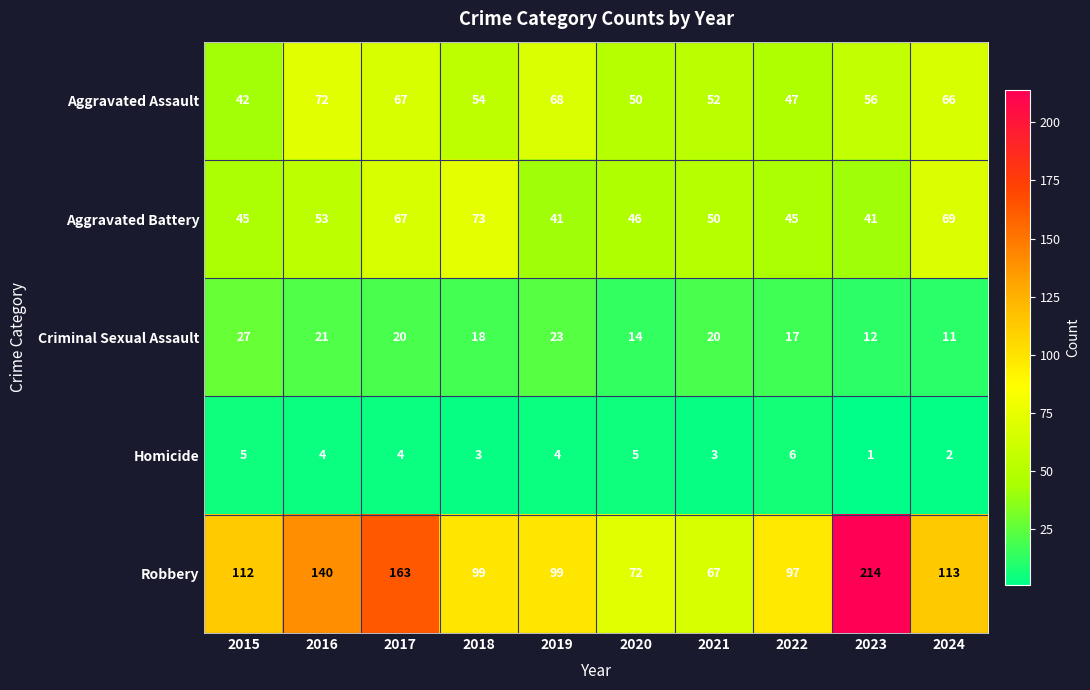

What is the greatest value displayed?

214